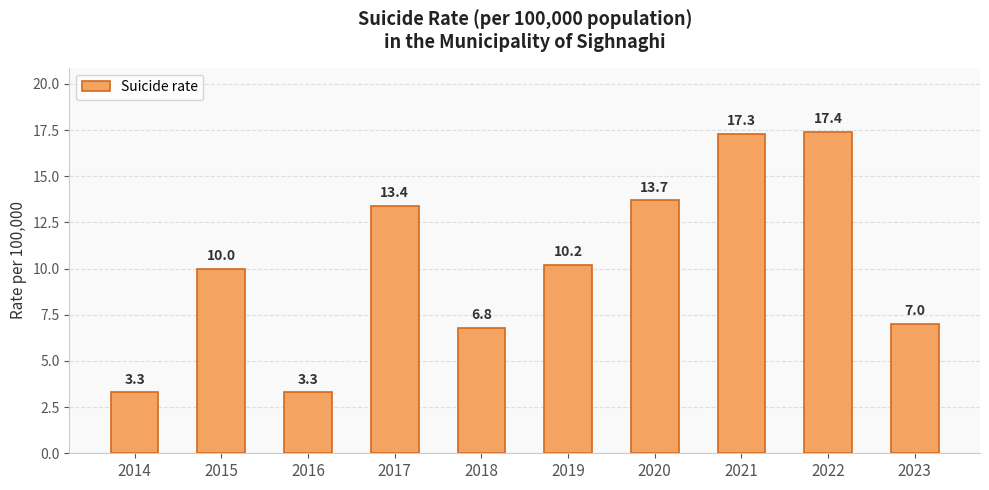

How many bars are there in total?

10